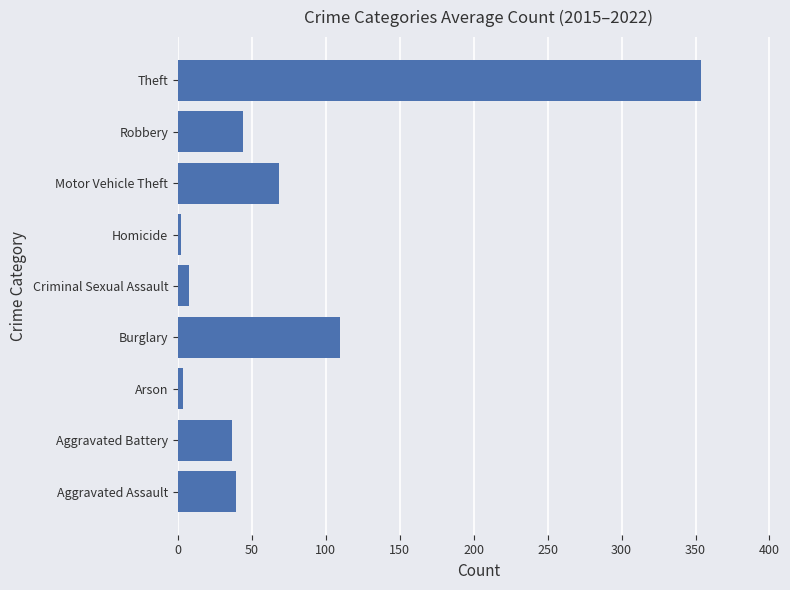

What is the greatest value displayed?

354.0